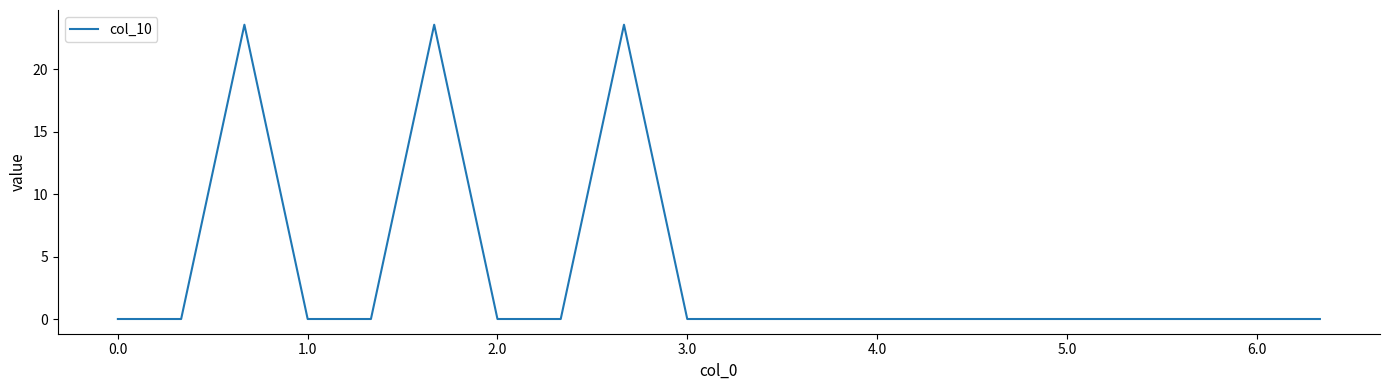

What is the difference between the maximum and minimum values?

23.5